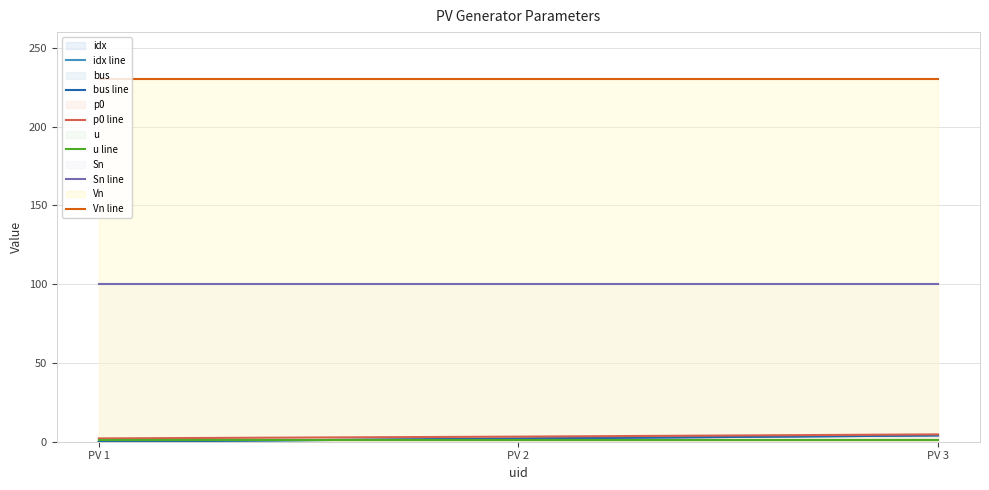

What is the value of the u line point at the 3rd from the left?

1.0